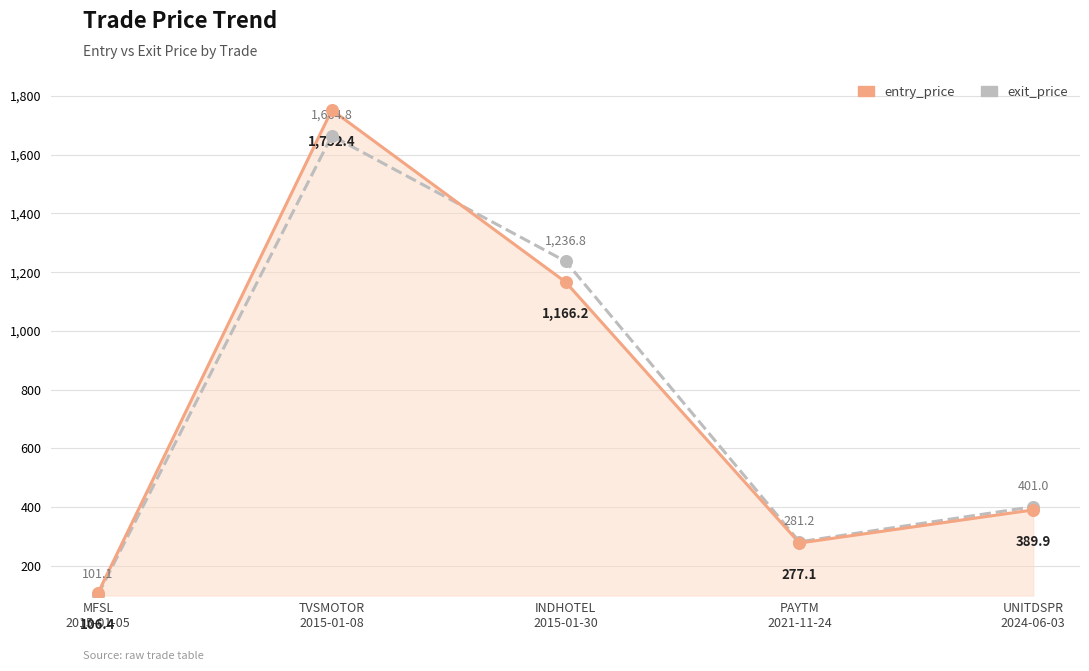

At how many categories does at least one series exceed 325?

3